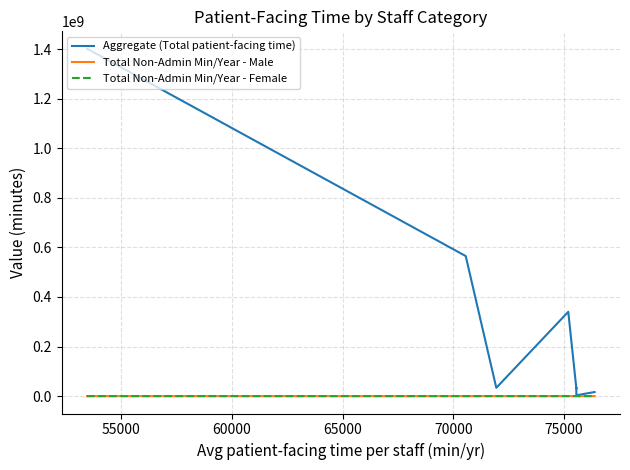

Which series has the largest total across all categories?

Aggregate (Total patient-facing time)